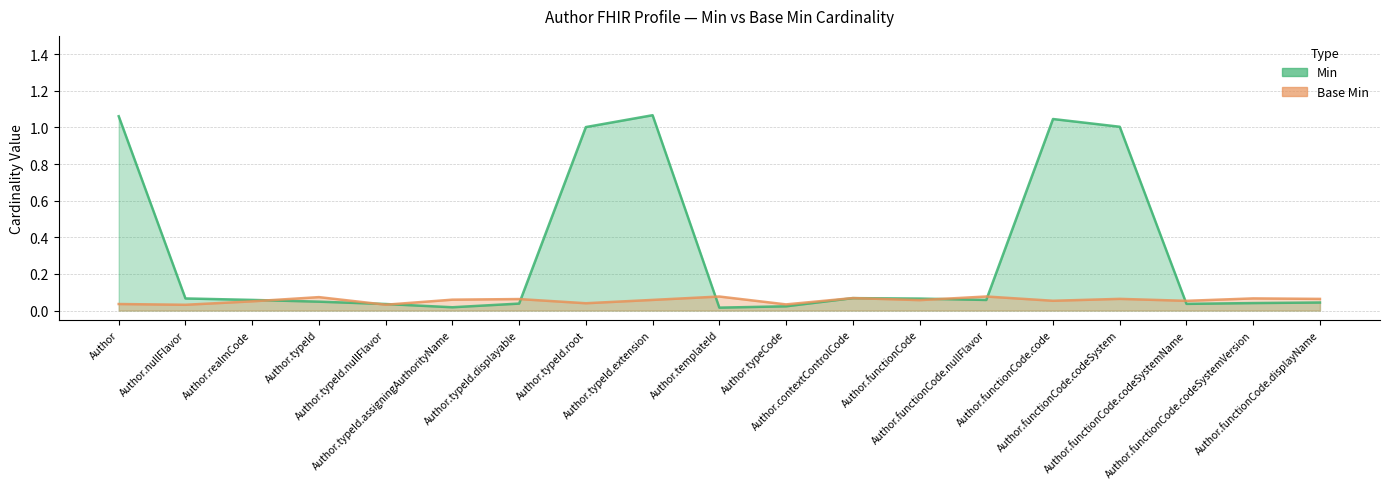

What is the sum of all values?

5.8